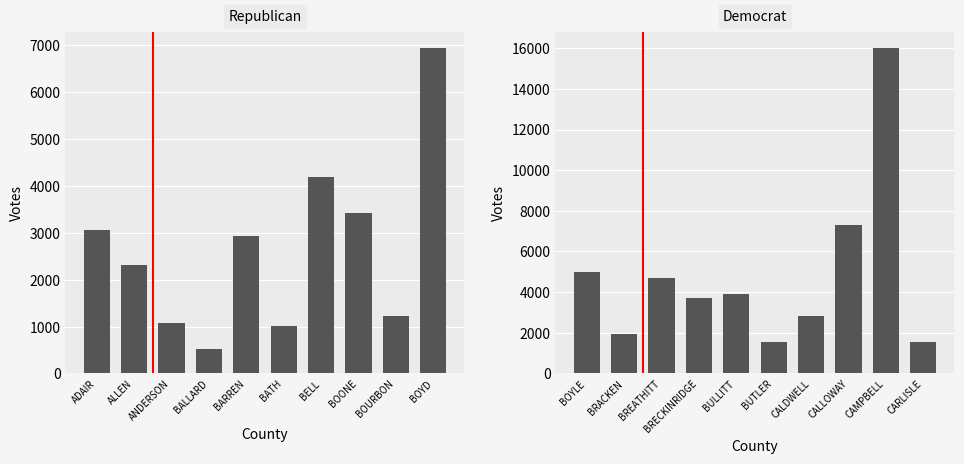

Does the chart contain stacked bars?

No